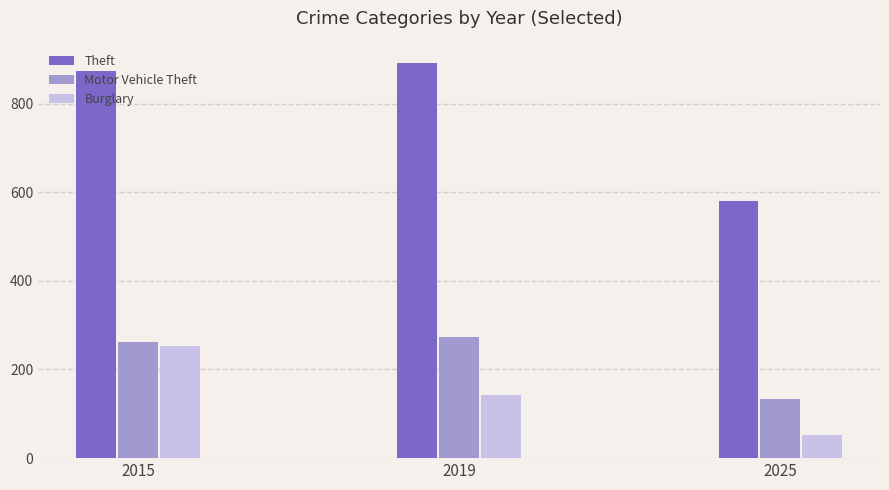

What is the total value across all series at 2019?

1307